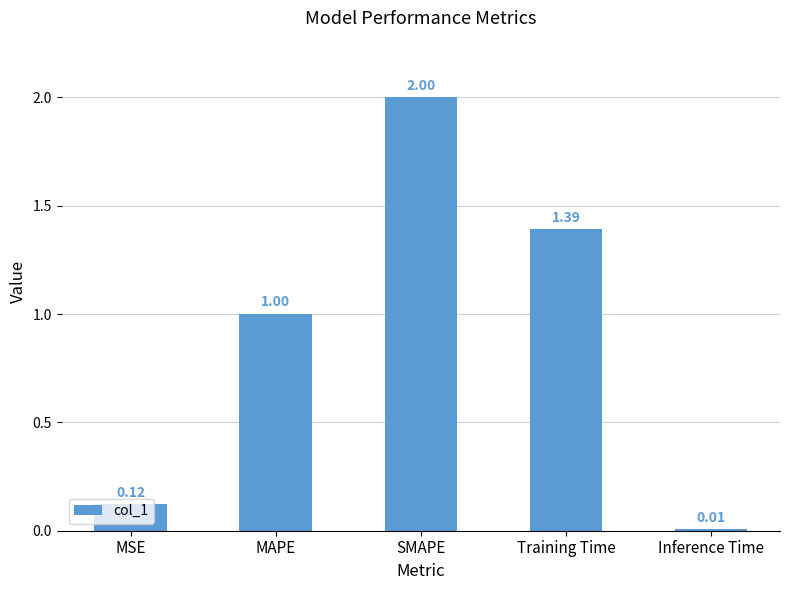

List the labels in order of value, smallest first.

Inference Time, MSE, MAPE, Training Time, SMAPE